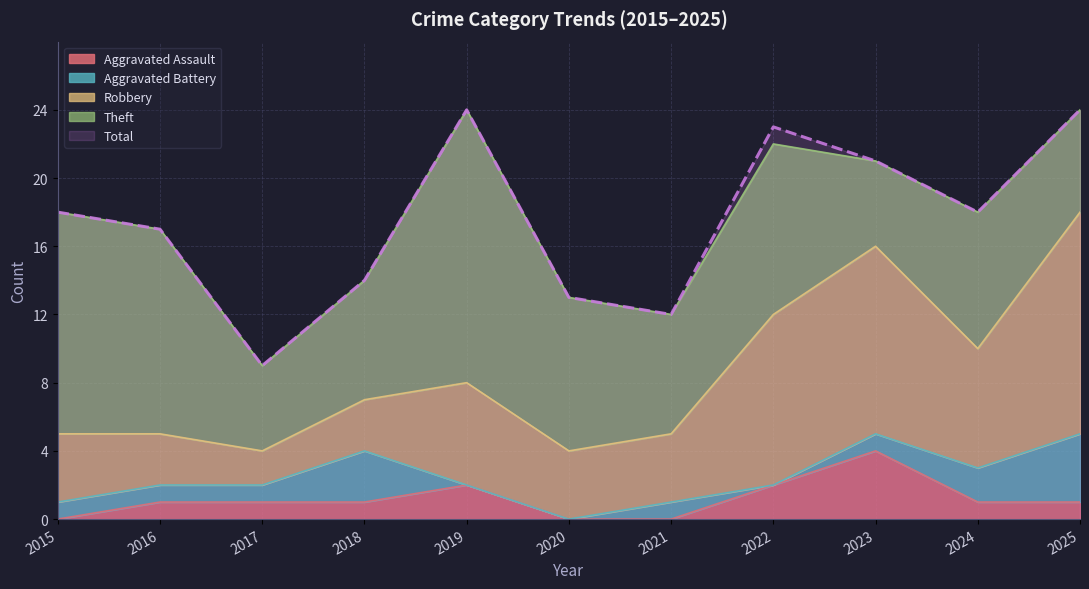

What is the sum of all Total values?

193